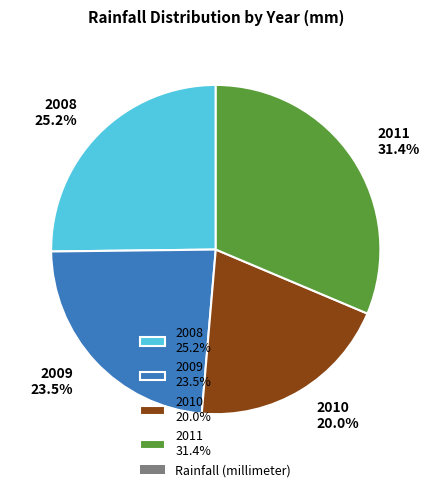

Is the sum of 2008 and 2010 greater than half?

No